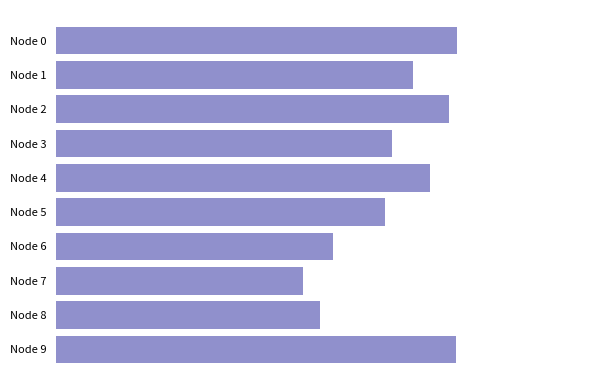

Which category has the lowest value across all series?

Node 7